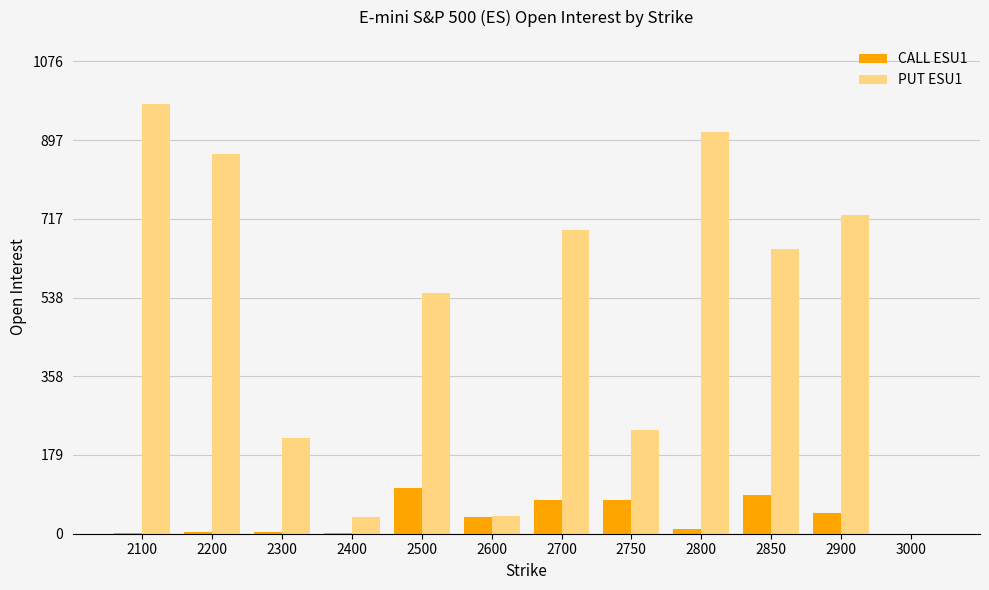

What is the maximum value shown in the chart?

979